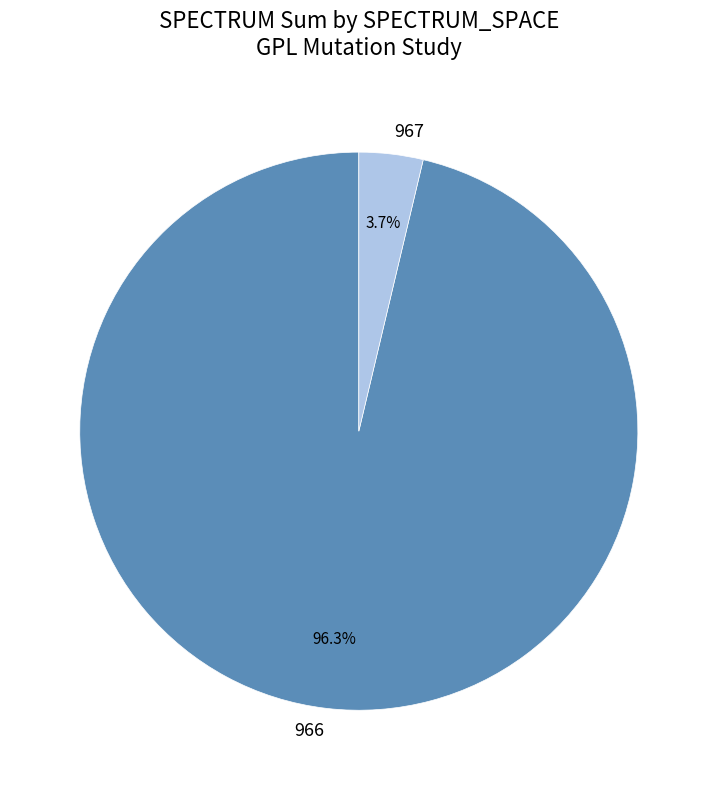

What is the ratio of the value at 966 to the value at 967?

26.0